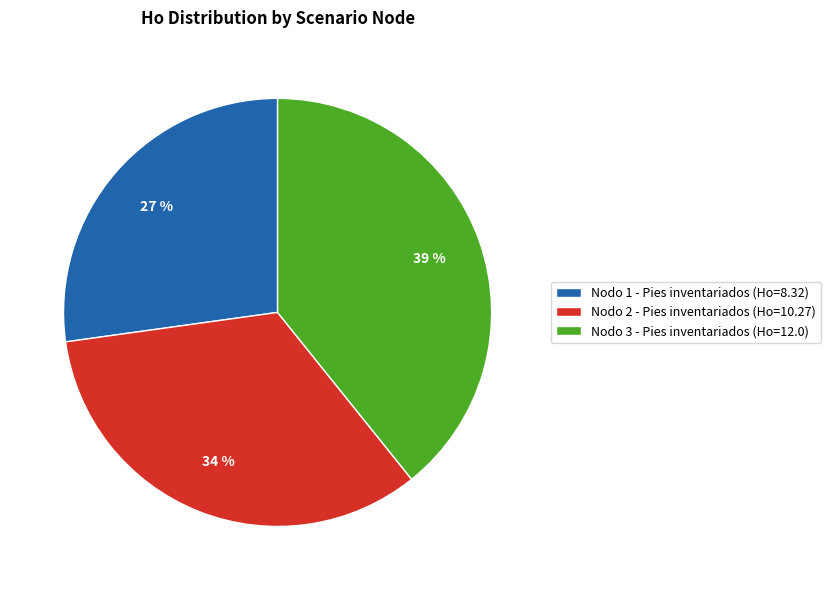

Which has a higher value, Nodo 2 - Pies inventariados or Nodo 3 - Pies inventariados?

Nodo 3 - Pies inventariados